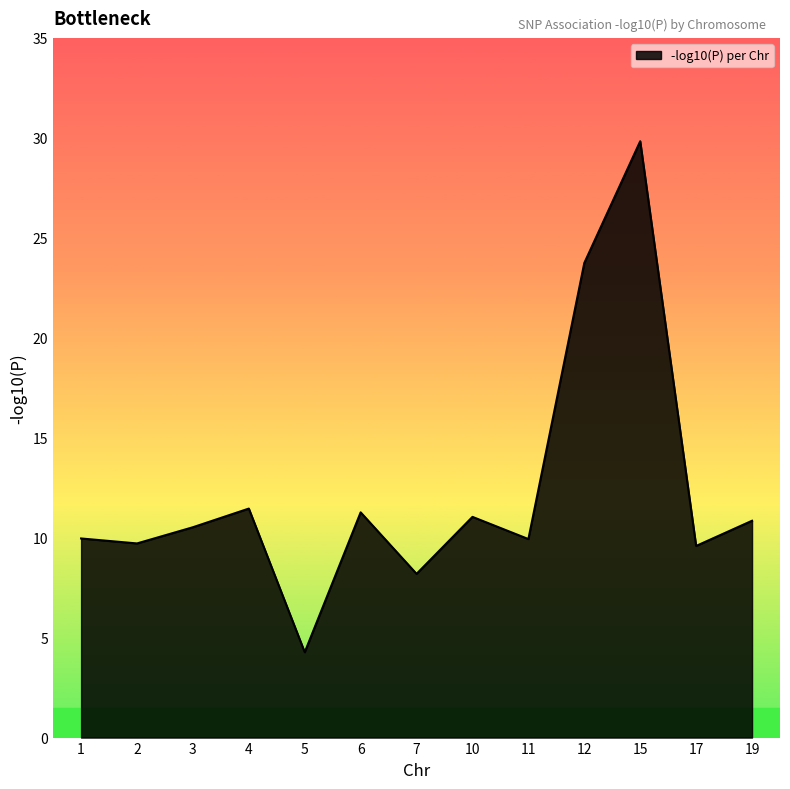

Is it true that the value at 10 is 5.8?

False